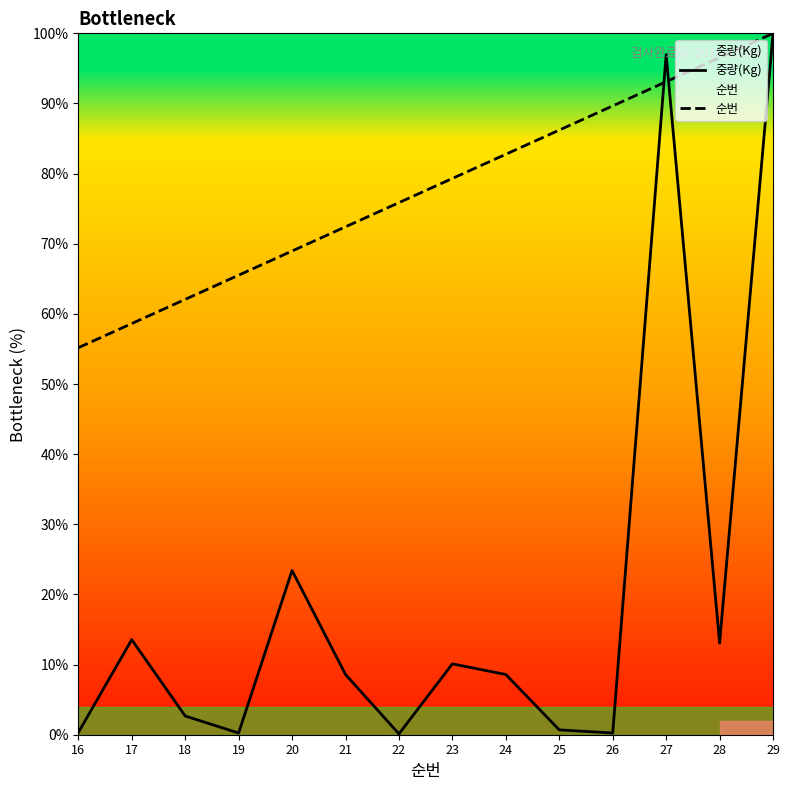

Which label corresponds to the largest value in the chart?

29